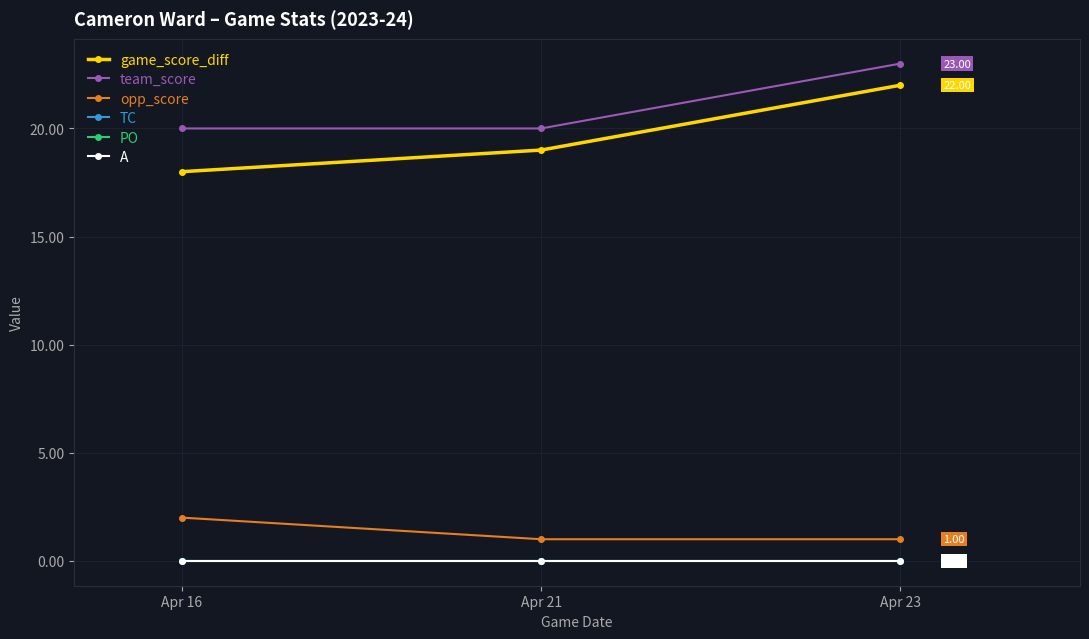

What is the value of the game_score_diff point at the 3rd from the left?

22